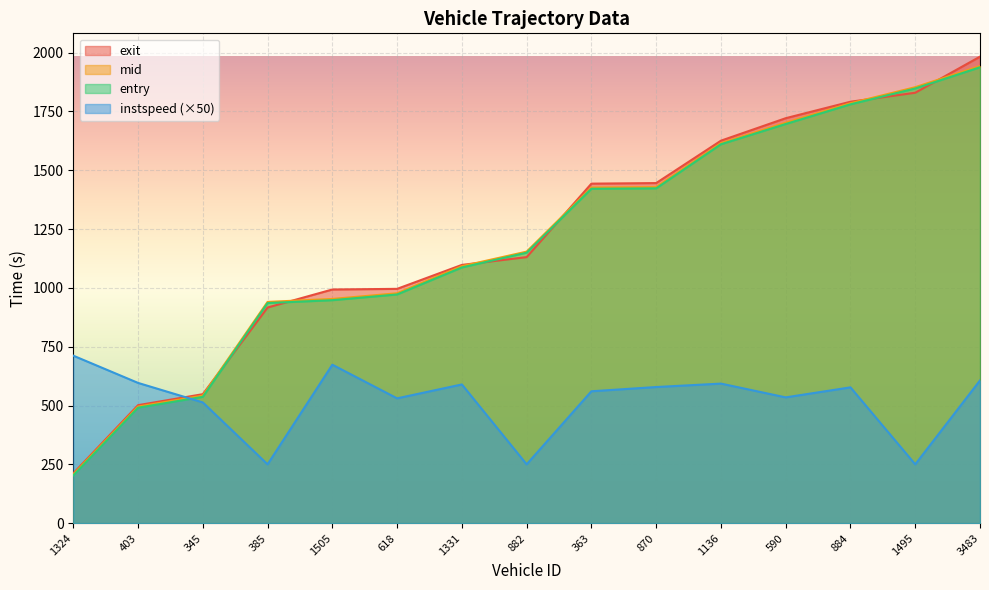

What is the sum of the instspeed values at 363 and 590?

1095.3